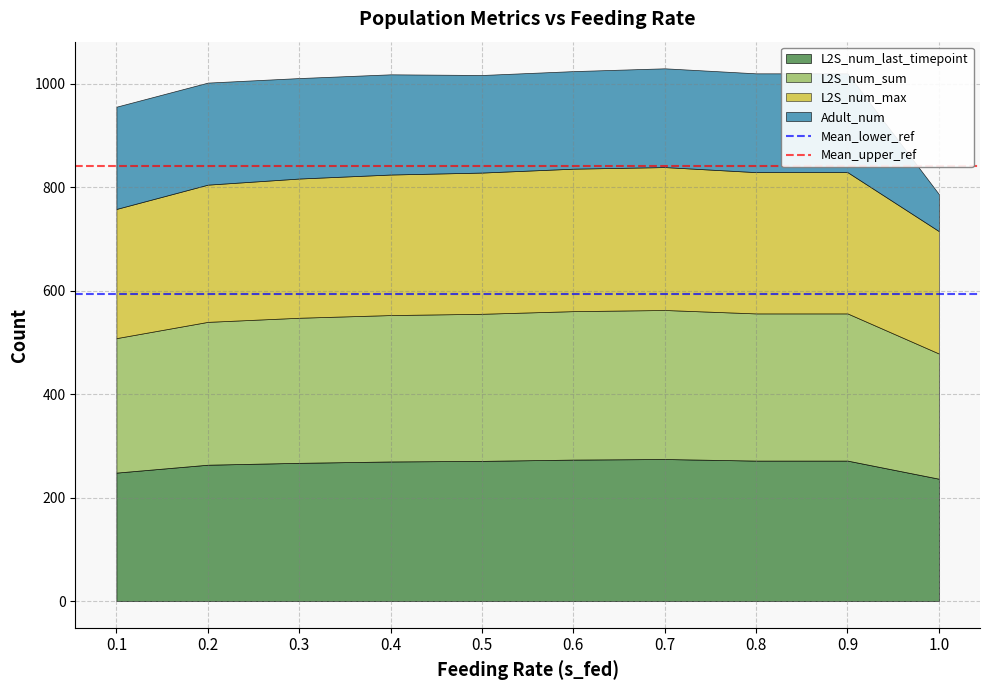

Is the value of Mean_lower_ref at 0.1 greater than the value of Mean_upper_ref at 0.1?

No